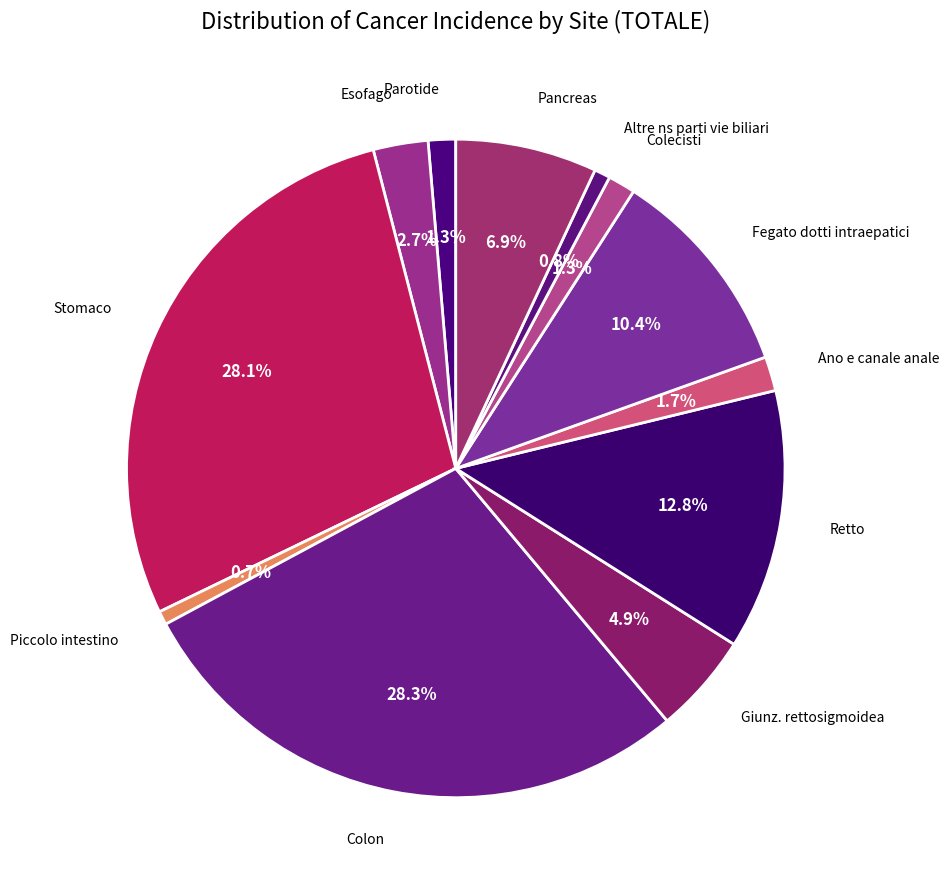

Which has a higher value, Altre ns parti vie biliari or Pancreas?

Pancreas